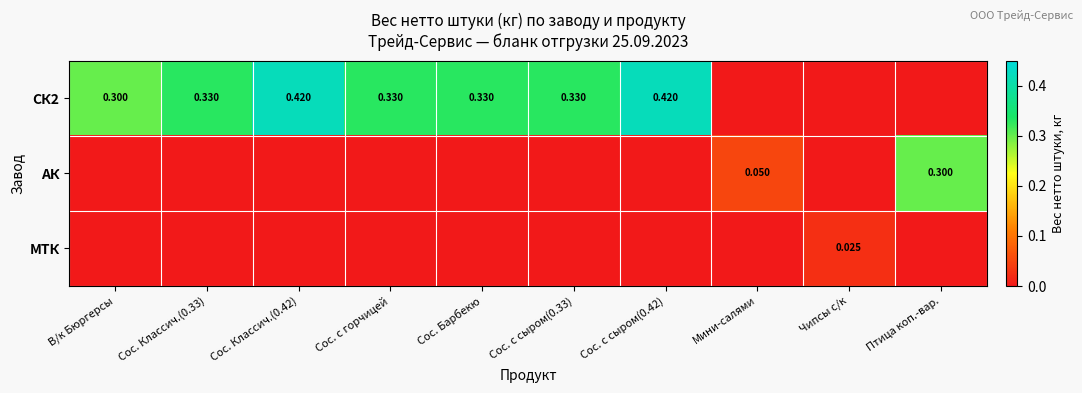

Count the number of categories in the chart.

10